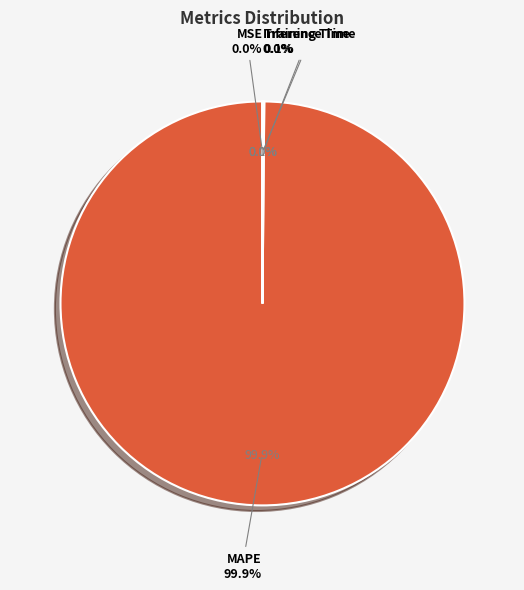

To the nearest percent, what is the difference between the MAPE and Inference Time slice percentages?

100%